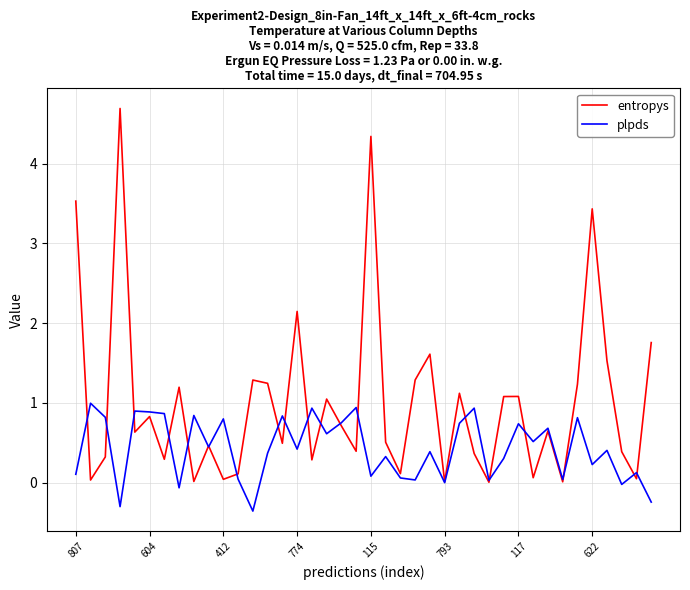

Which series has the largest total across all categories?

entropys